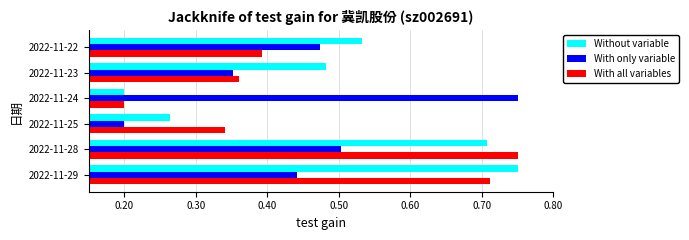

Which category has the highest value in the With all variables series?

2022-11-28